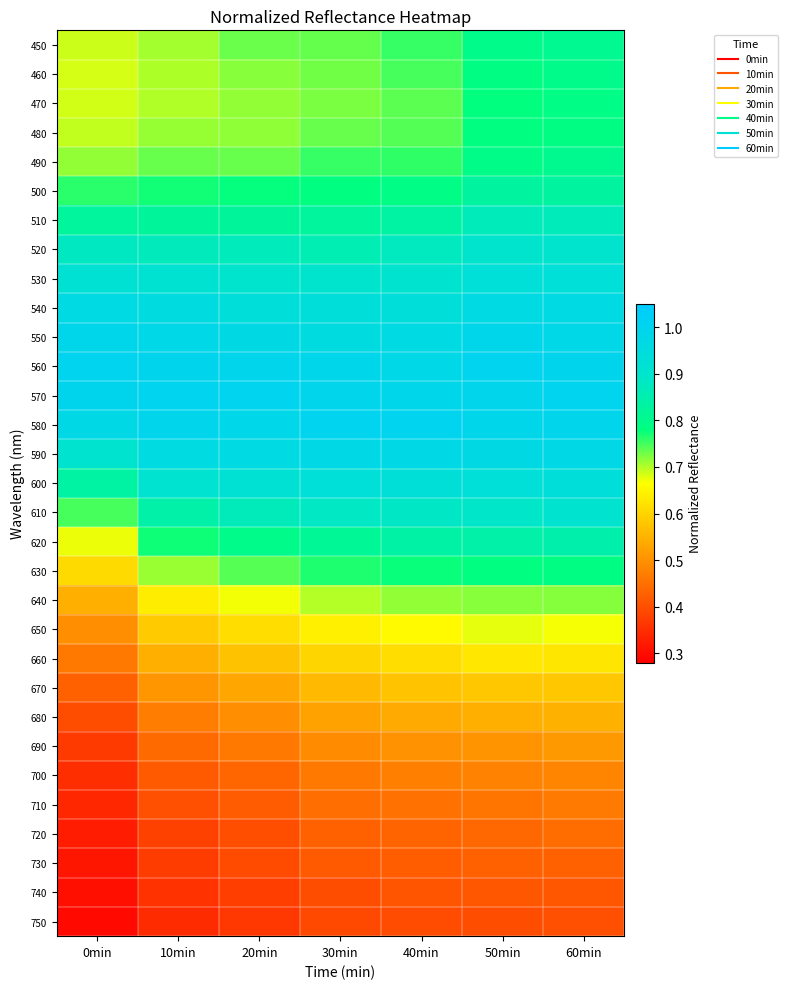

Rank the series by their maximum value, from highest to lowest.

560, 570, 580, 550, 590, 540, 600, 530, 610, 520, 510, 620, 500, 450, 490, 460, 470, 480, 630, 640, 650, 660, 670, 680, 690, 700, 710, 720, 730, 740, 750